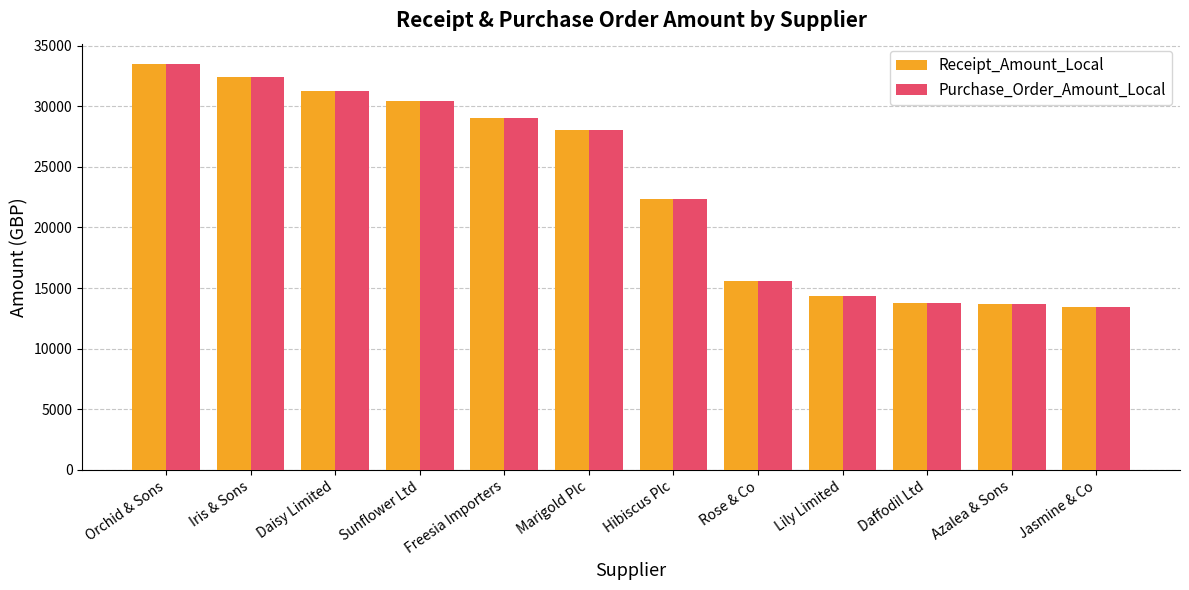

Is it true that Purchase_Order_Amount_Local equals 29037.2 at Freesia Importers?

True